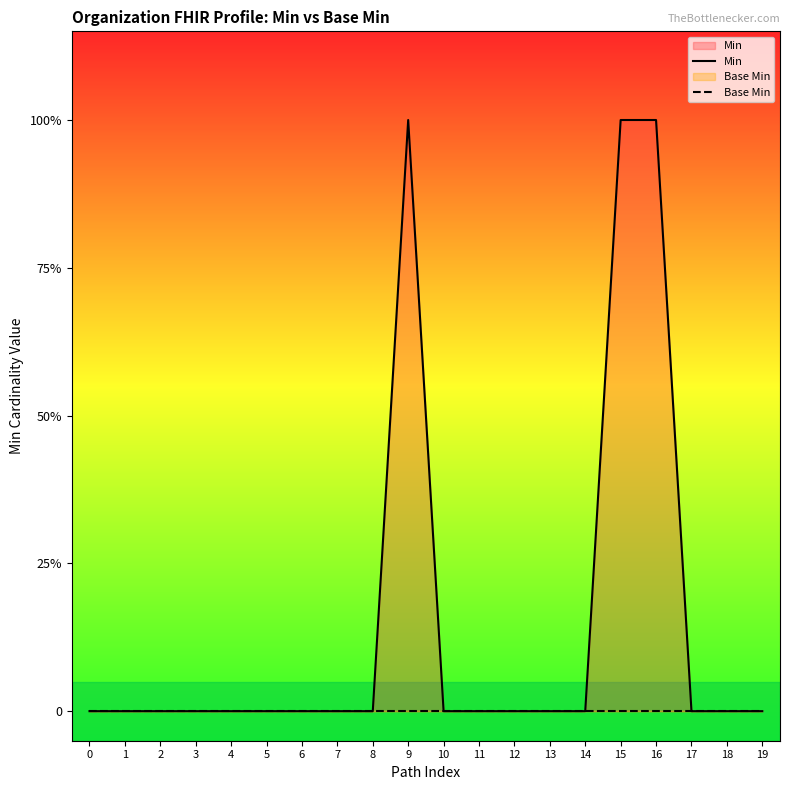

At 12, list the series in order from largest to smallest.

Min, Base Min